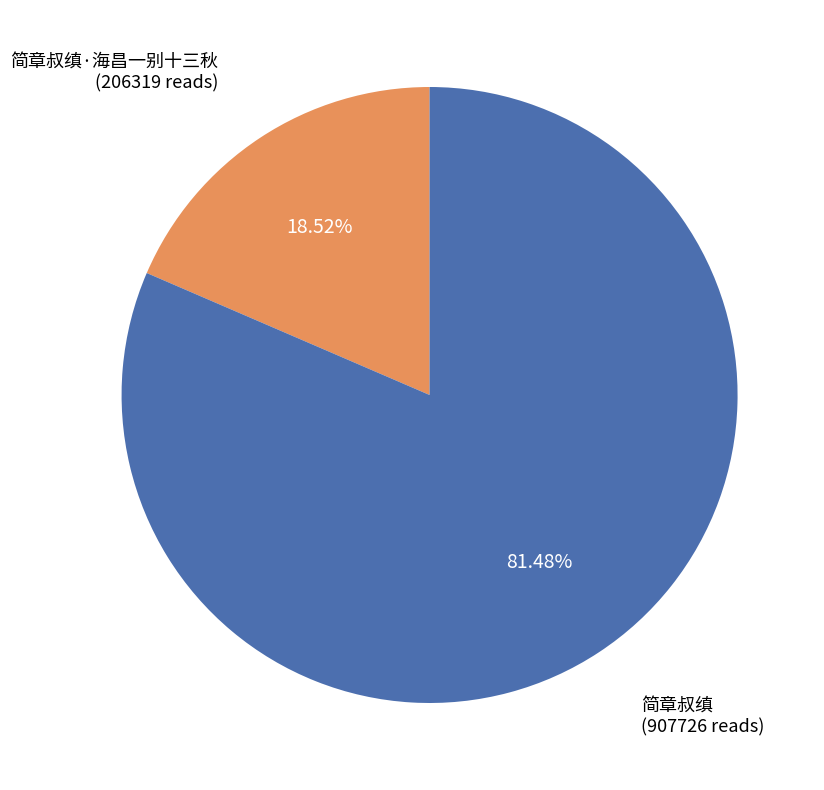

How many slices are in this pie chart?

2